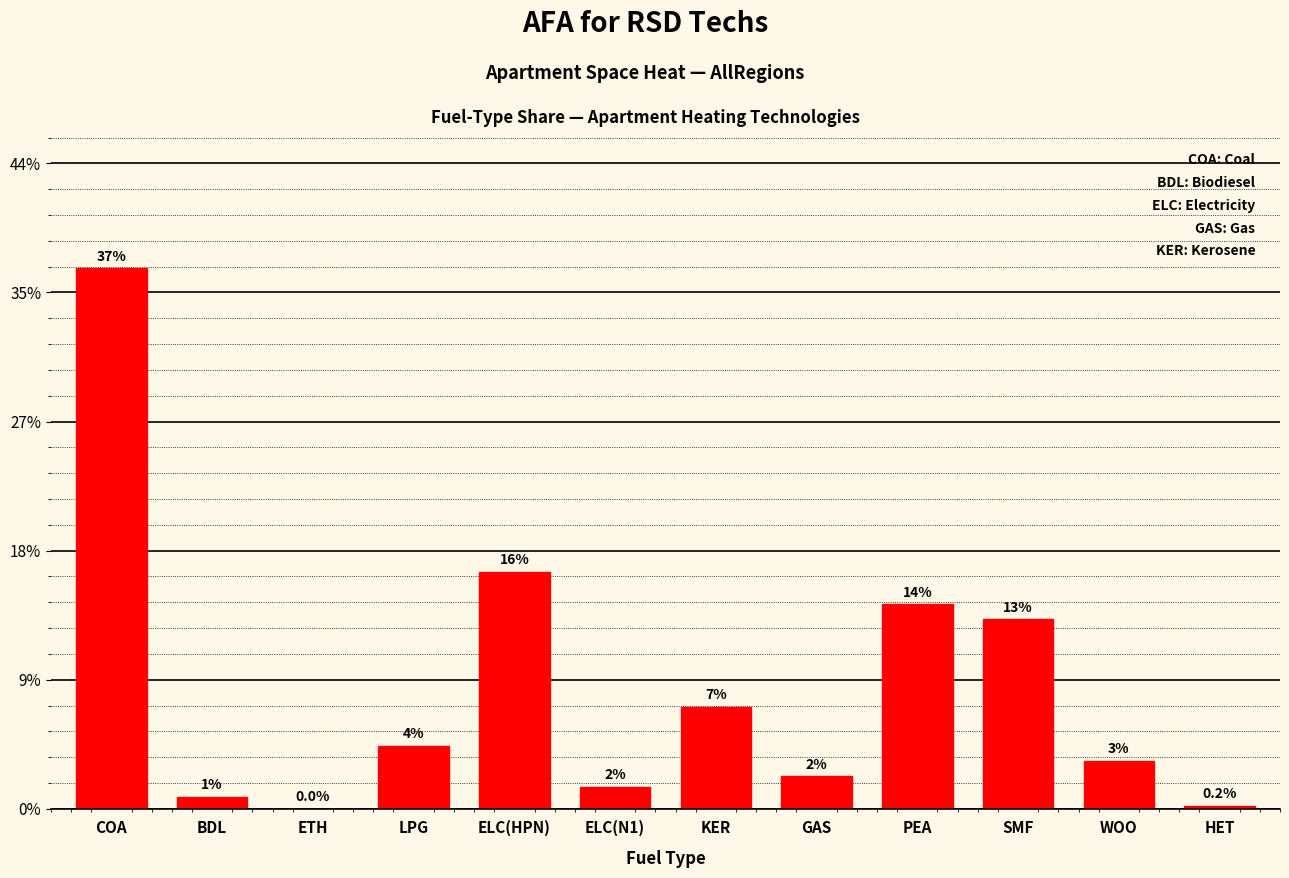

List the labels in order of value, smallest first.

ETH, HET, BDL, ELC(N1), GAS, WOO, LPG, KER, SMF, PEA, ELC(HPN), COA